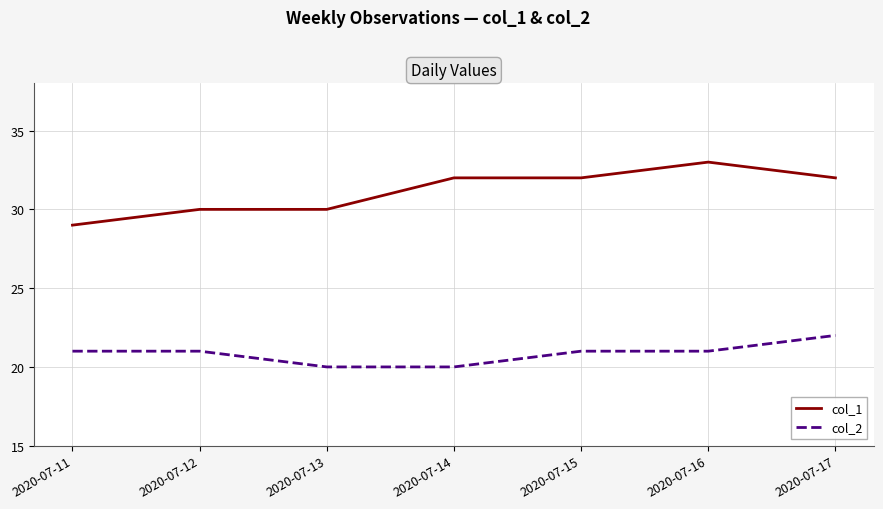

Which series changed the most between 2020-07-12 and 2020-07-15?

col_1